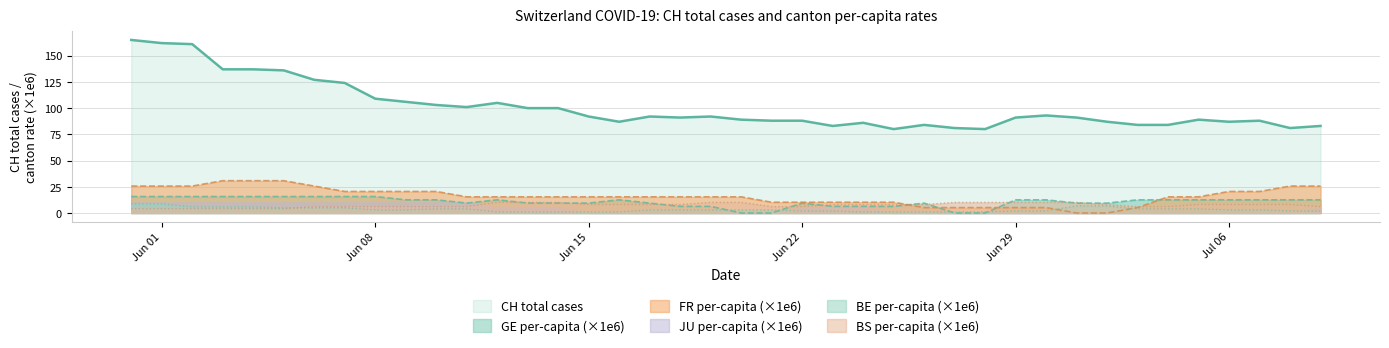

Which series has the largest range (max minus min)?

CH total cases